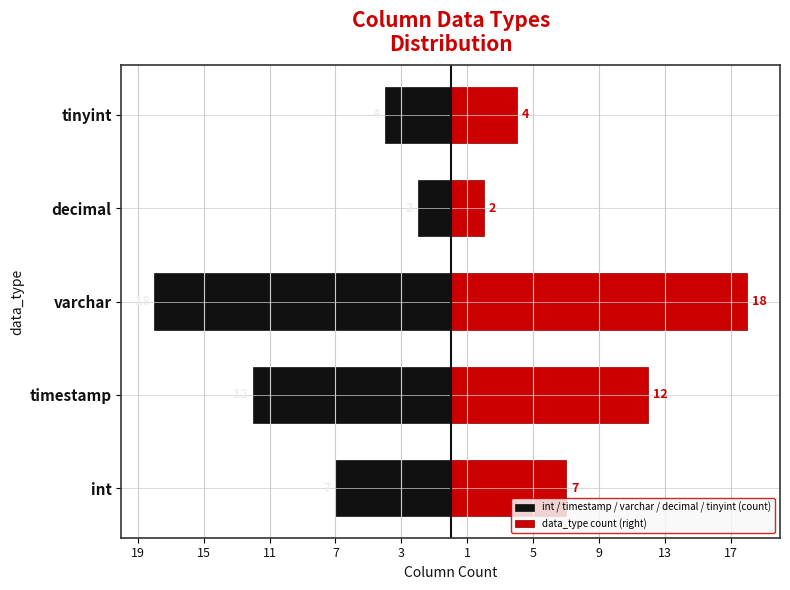

What are all the series names shown in the legend?

int / timestamp / varchar / decimal / tinyint (count), data_type count (right)